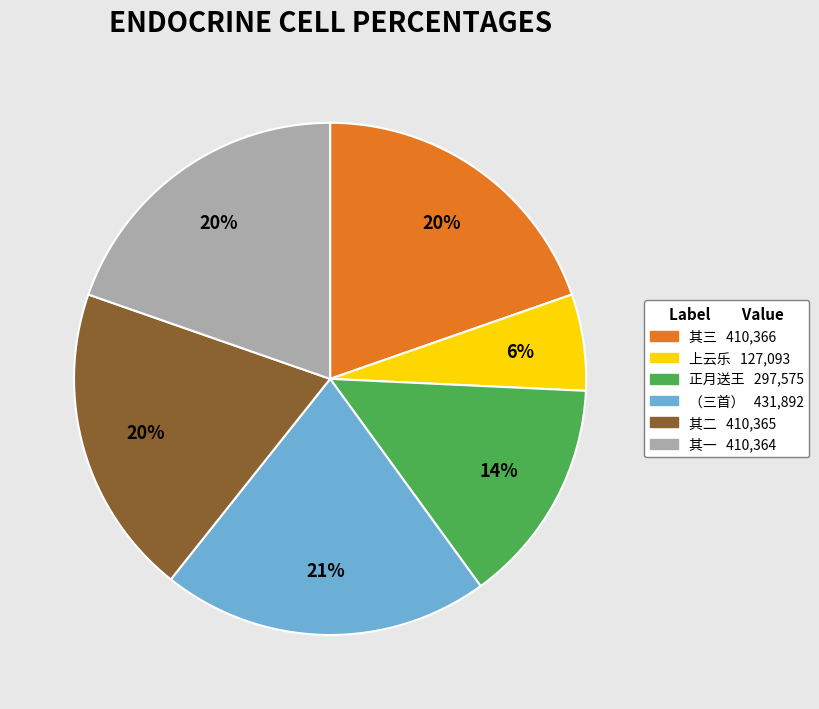

Is there any slice that represents more than half of the pie?

No